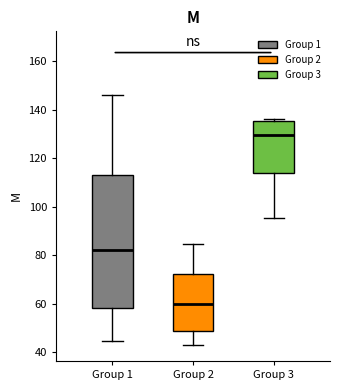

Which box's median line is the lowest?

Group 2